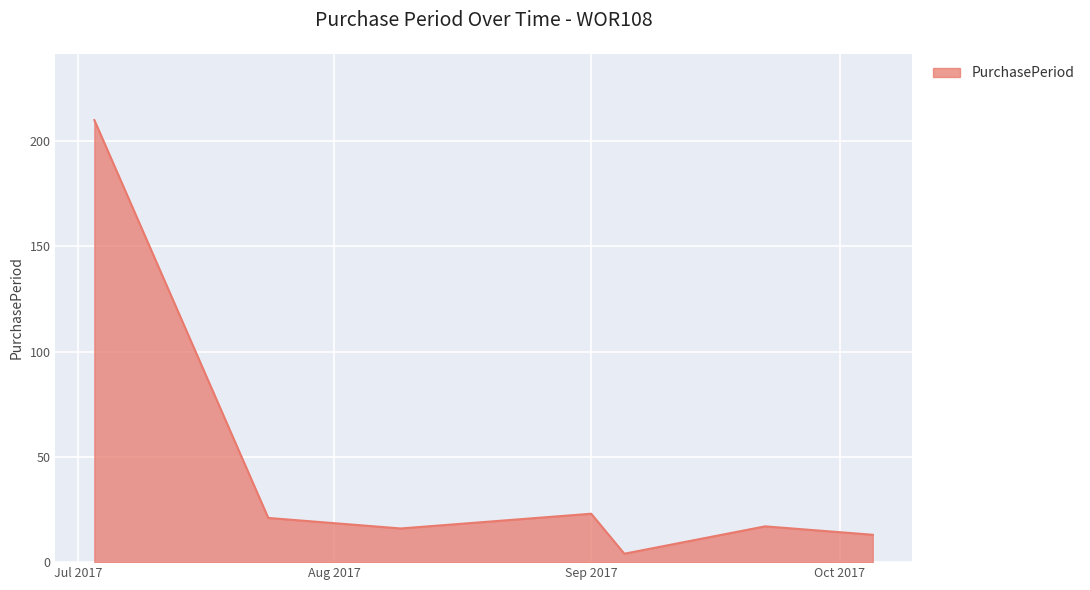

What is the difference between the maximum and minimum values?

206